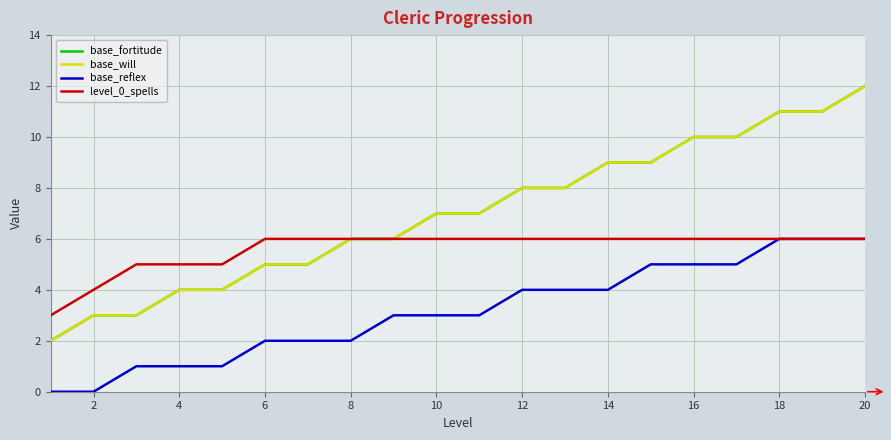

Does the chart have visible grid lines?

Yes